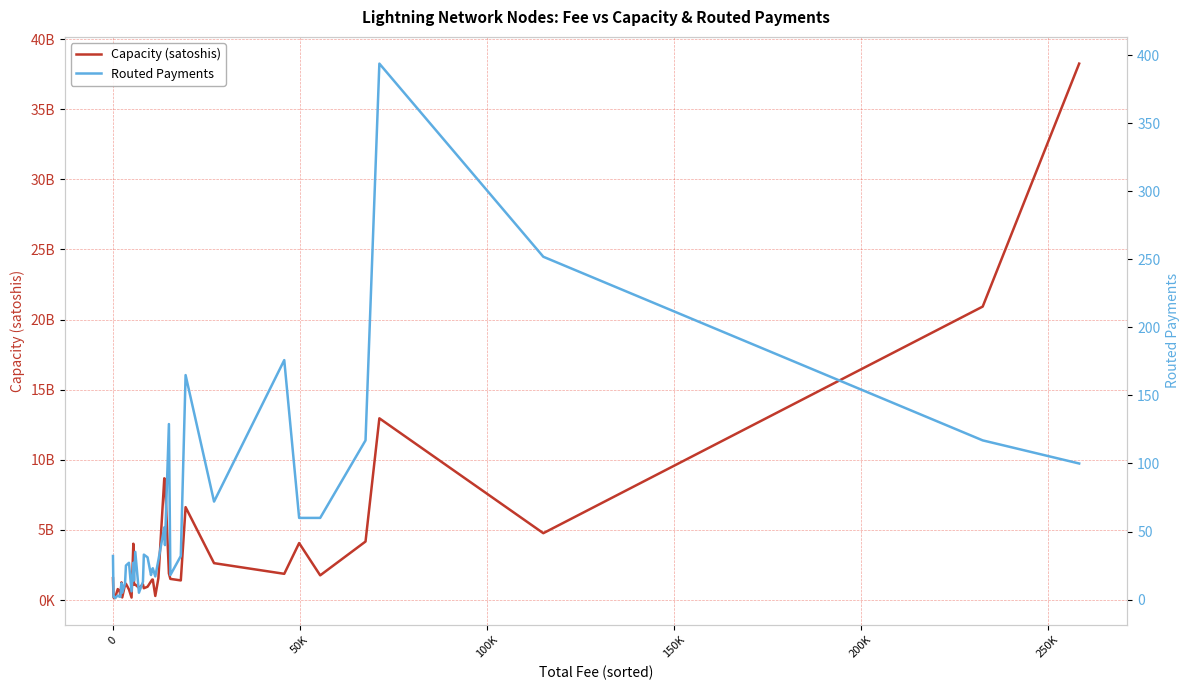

What is the difference between the maximum and minimum values in the Routed Payments series?

393